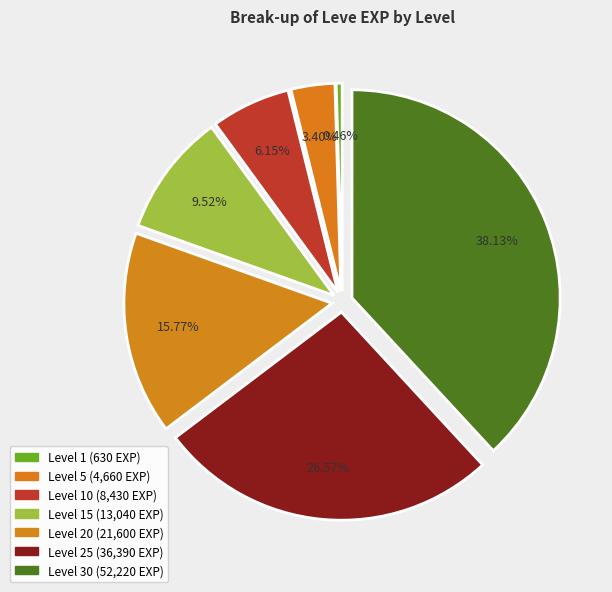

To the nearest percent, what is the average slice percentage?

14%